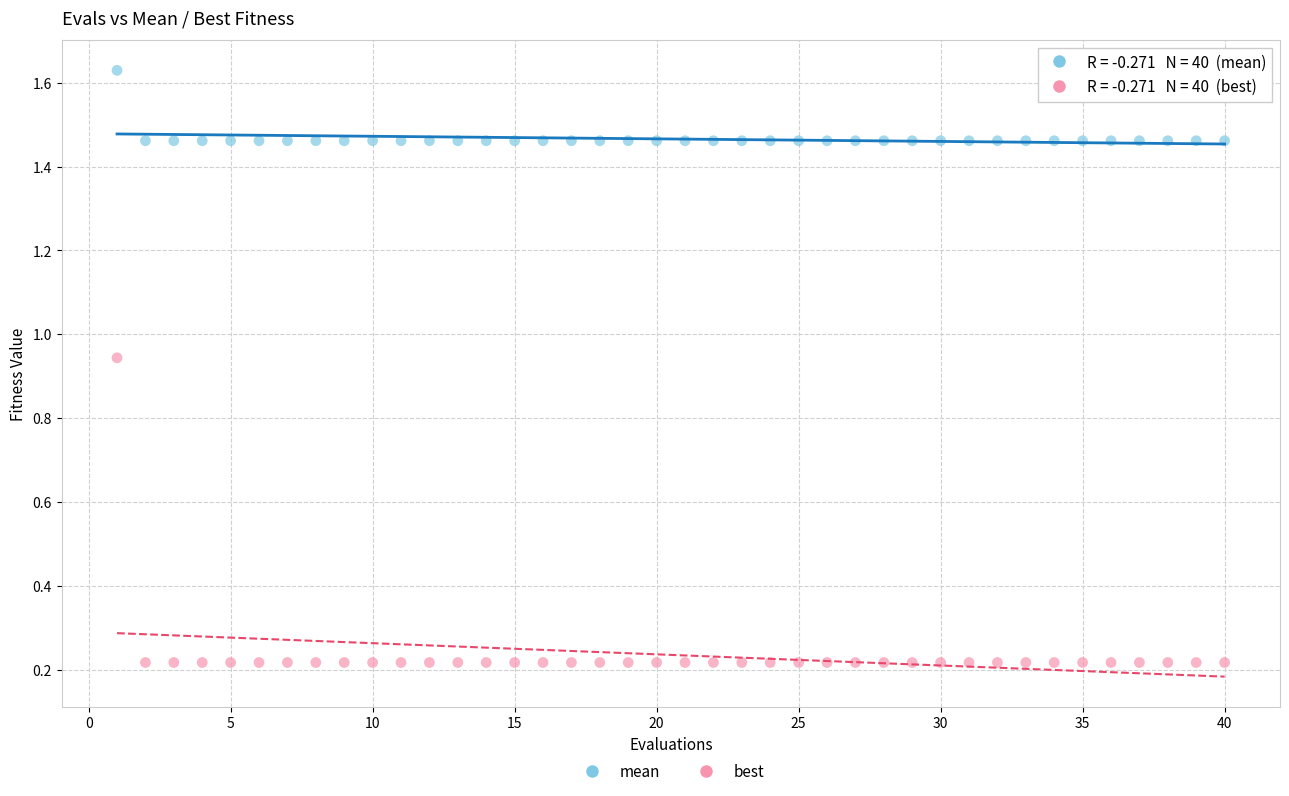

Which series contains the highest Y value?

mean